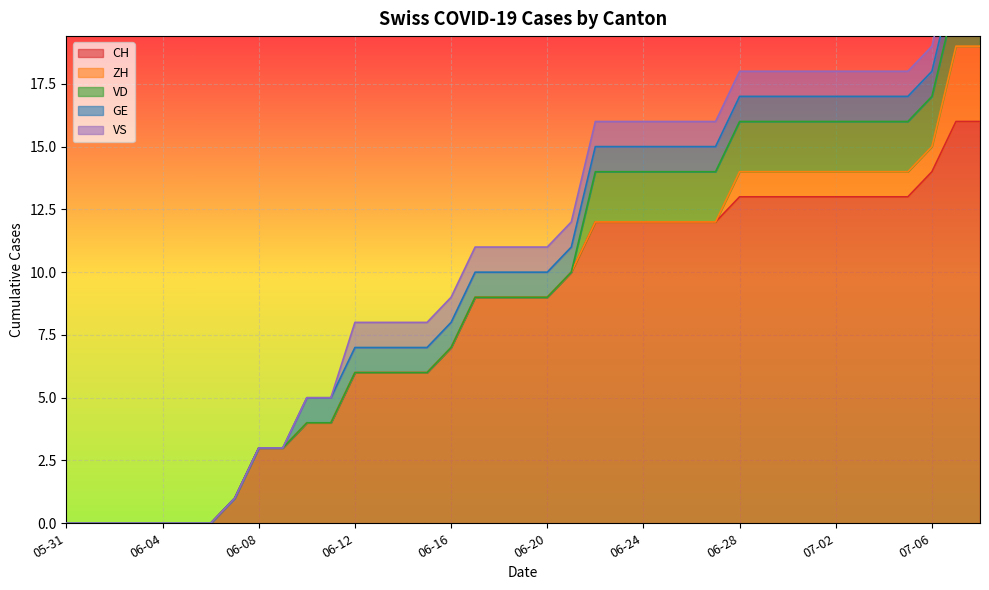

Which series has the largest range (max minus min)?

CH